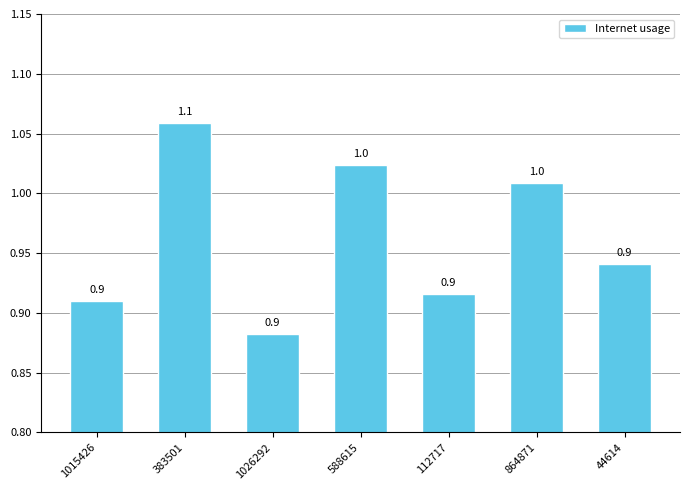

What is the sum of all values?

6.7